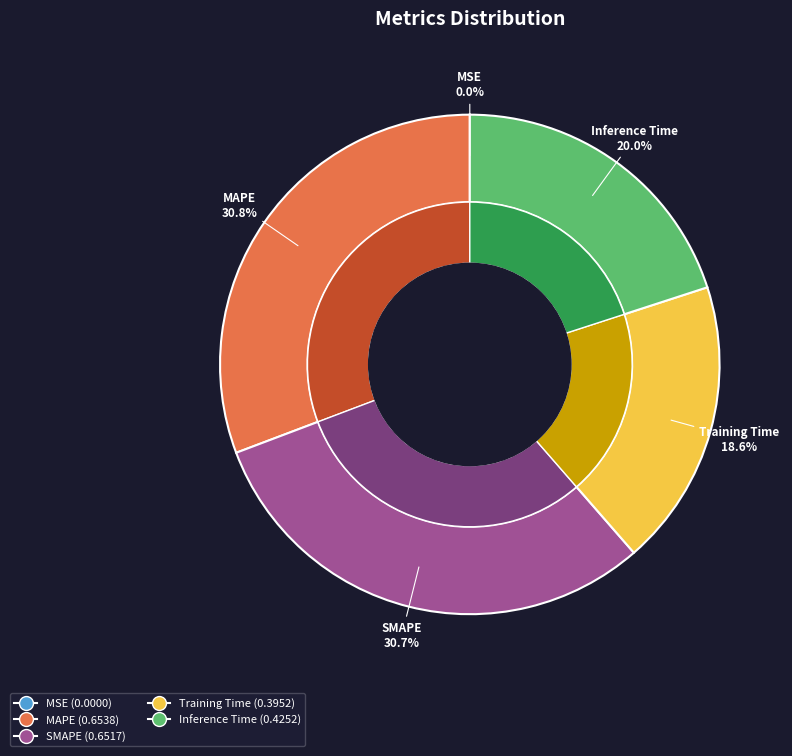

To the nearest percent, what portion does SMAPE represent?

31%